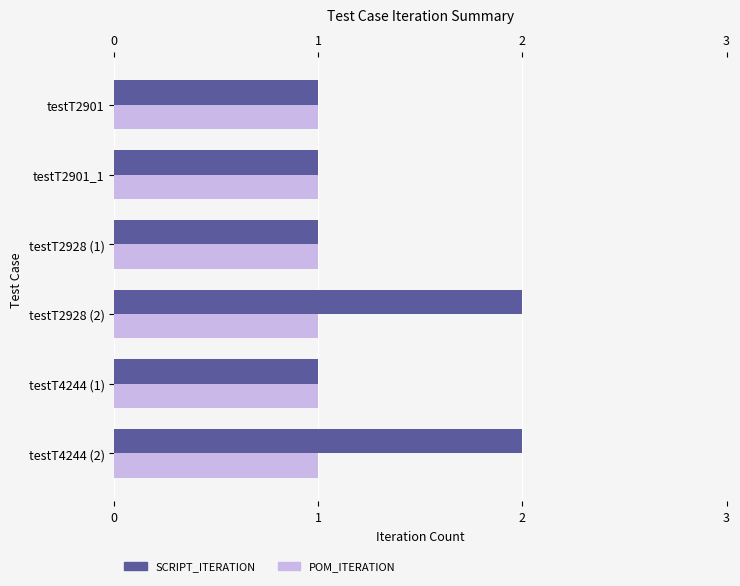

Are the bars horizontal?

Yes